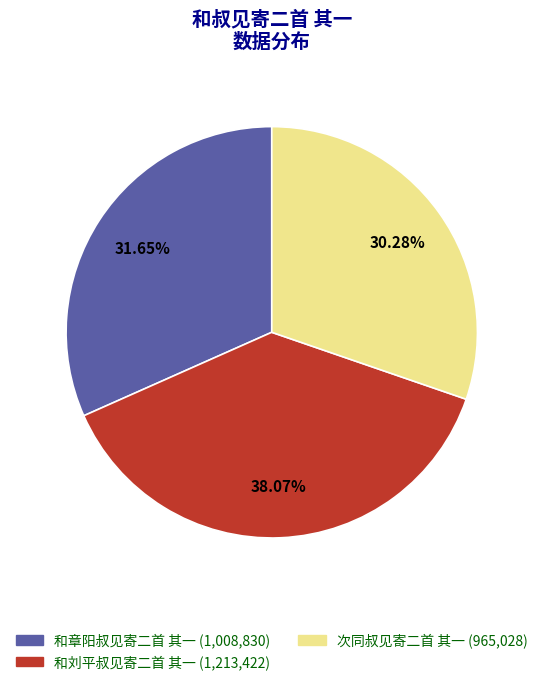

Rank the categories by value from highest to lowest.

和刘平叔见寄二首 其一, 和章阳叔见寄二首 其一, 次同叔见寄二首 其一